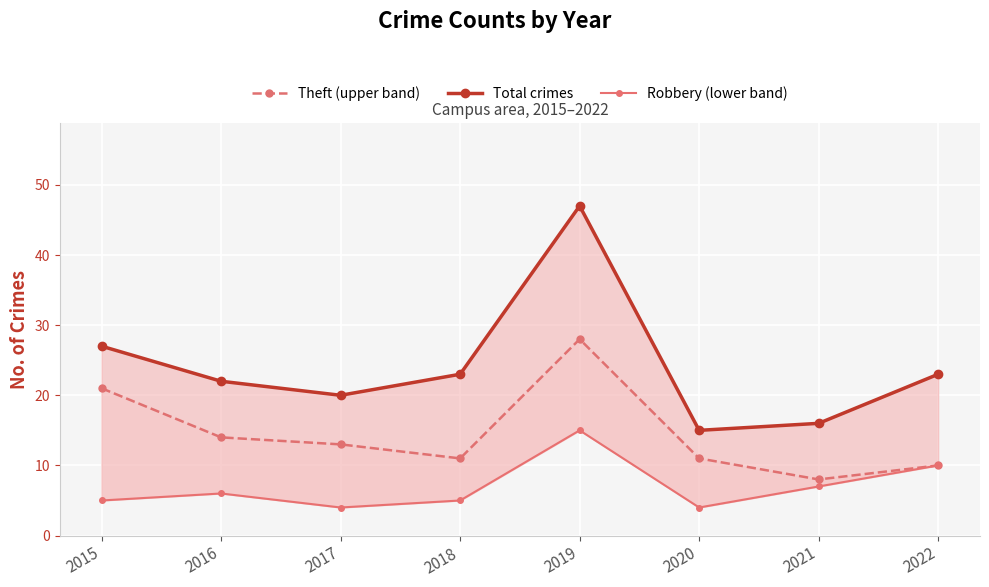

What is the value of the Robbery (lower band) point at the 7th from the left?

7